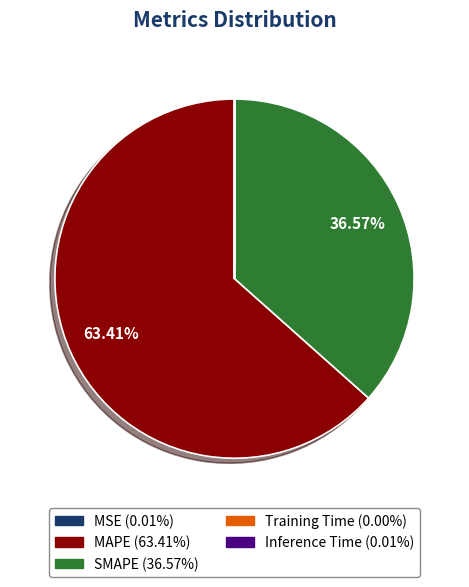

To the nearest percent, what is the difference between the largest and smallest slice percentages?

63%